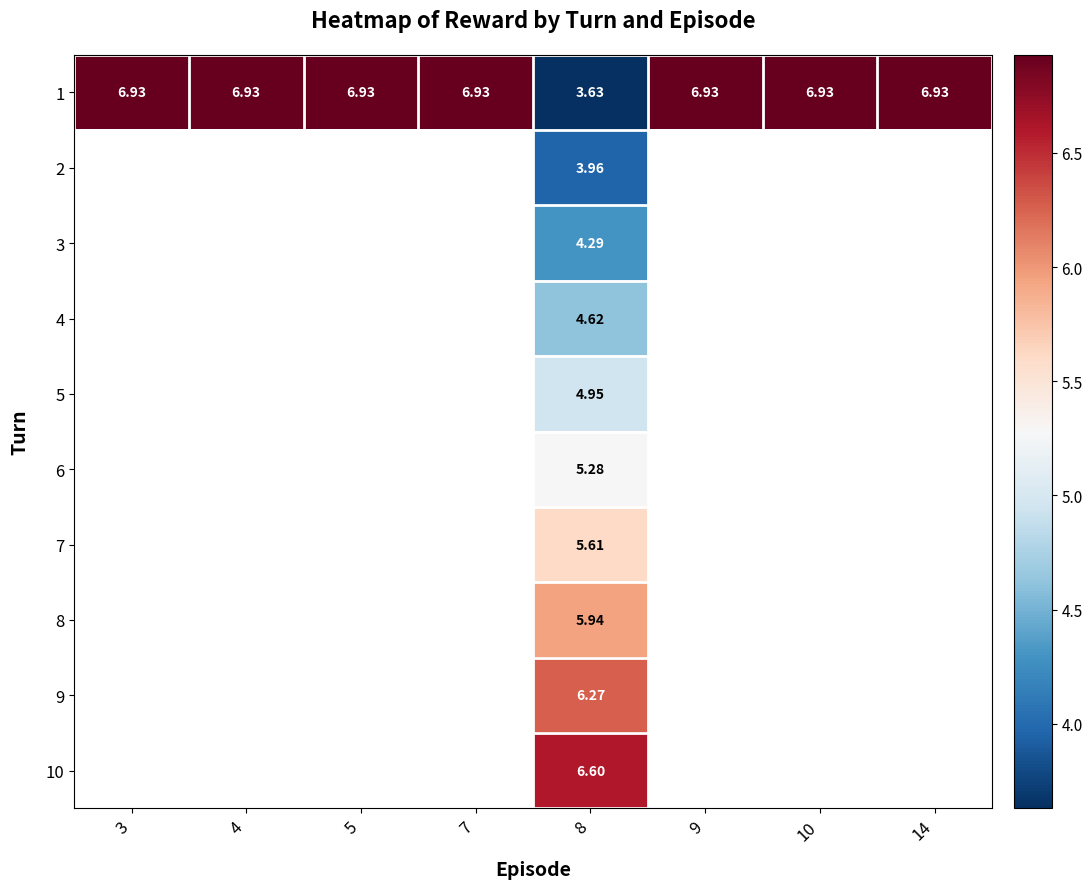

Is the value of 1 at 4 greater than the value of 4 at 8?

Yes